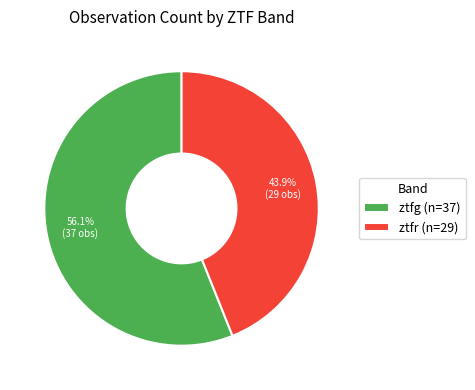

Is there a majority slice in this chart?

Yes